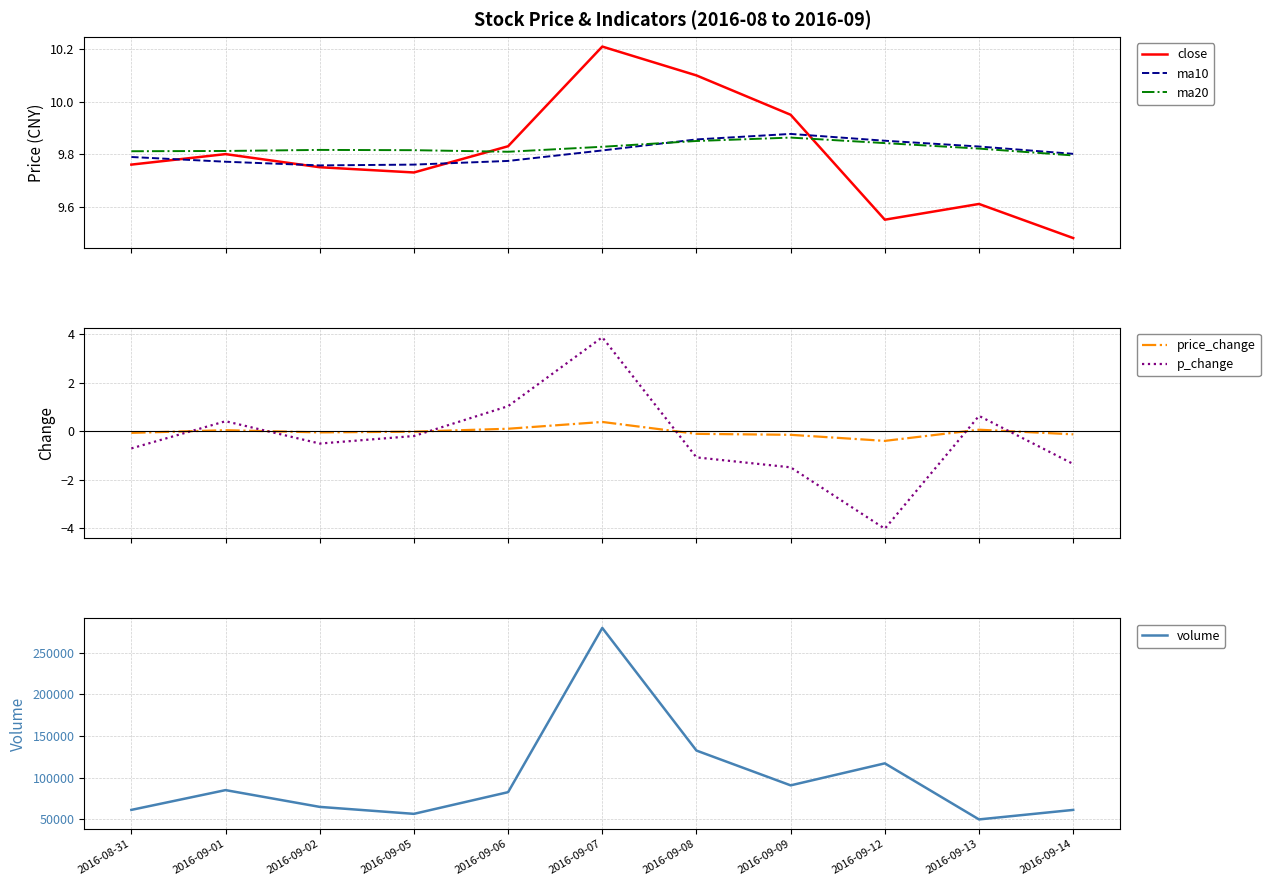

In p_change, how many points are higher than both neighbors (excluding endpoints)?

3